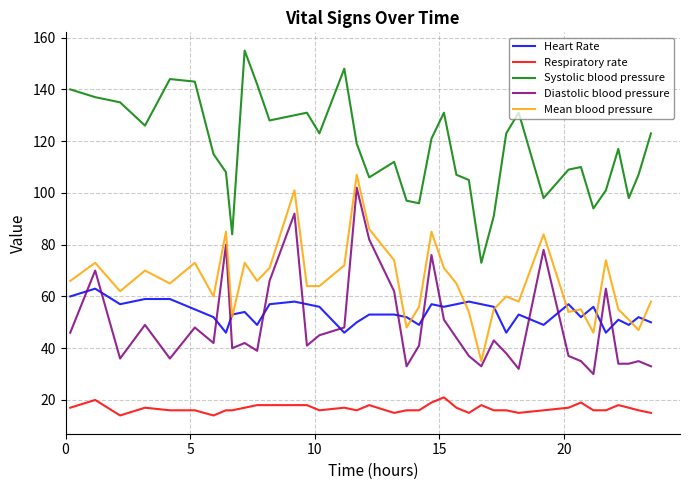

Does the chart have visible grid lines?

Yes